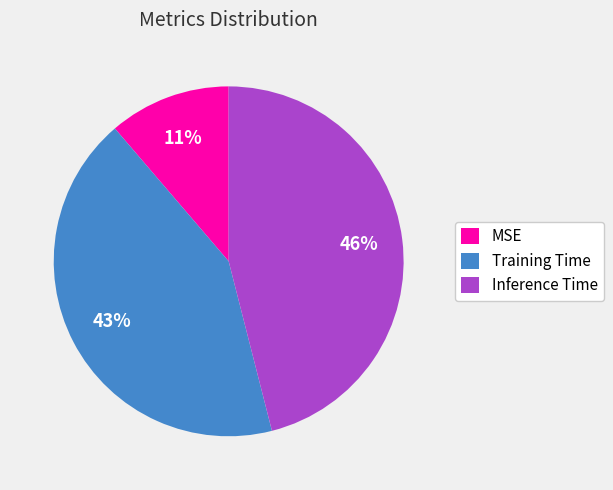

How many segments does this pie chart have?

3